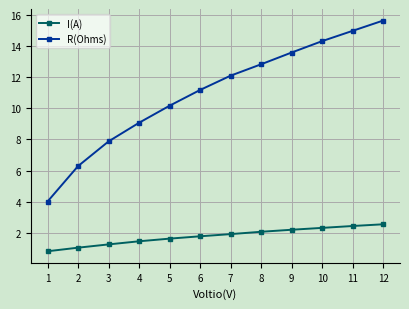

What is the average value of the R(Ohms) series?

11.0